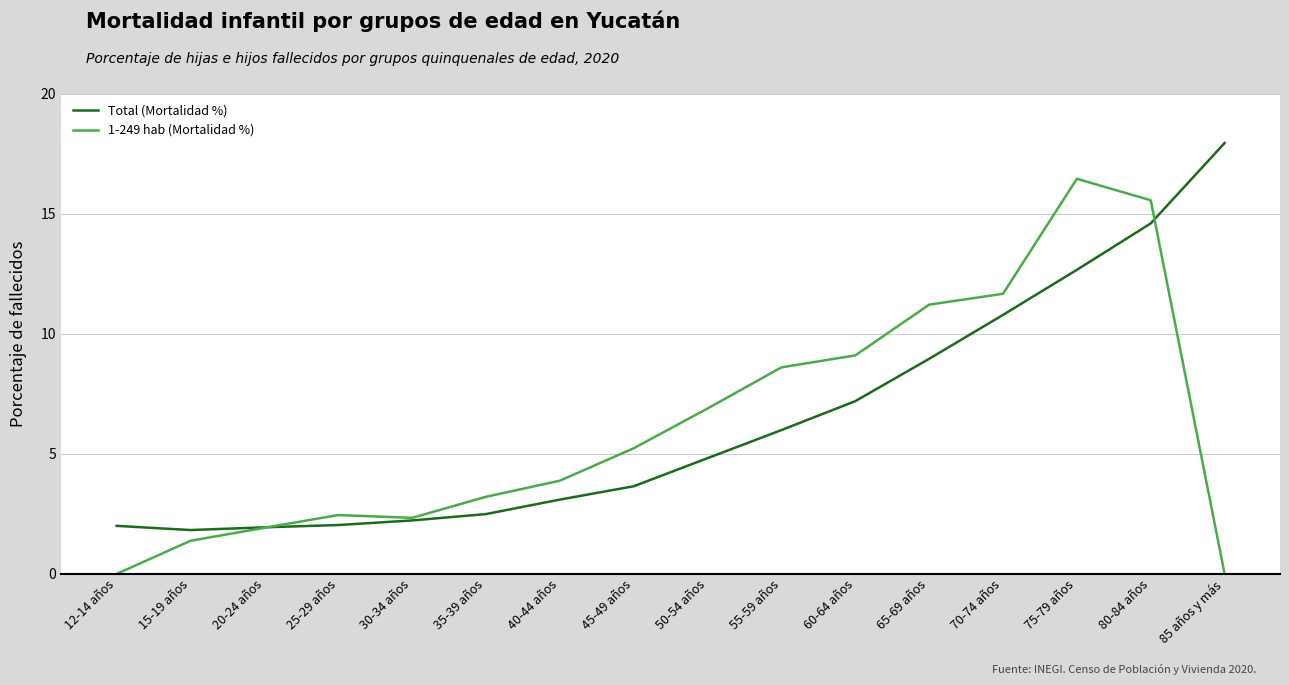

What position from the left is 20-24 años?

3